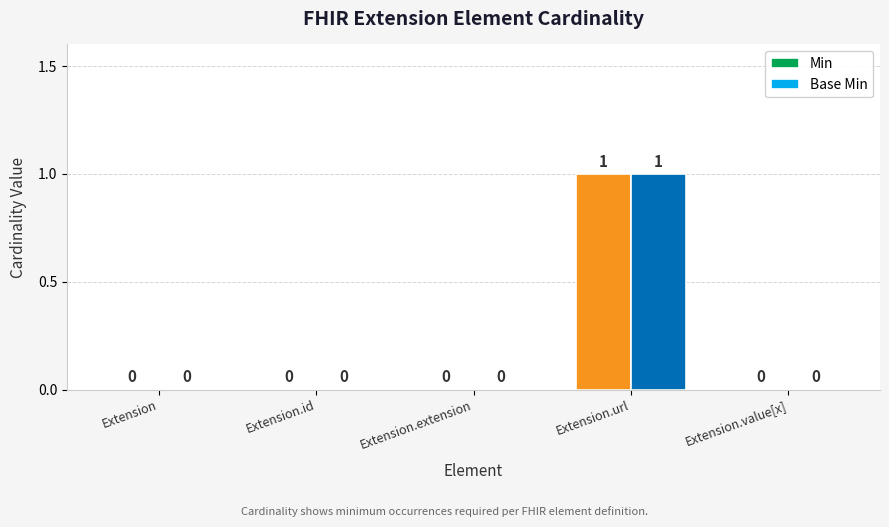

At which category is the sum across all series the highest?

Extension.url